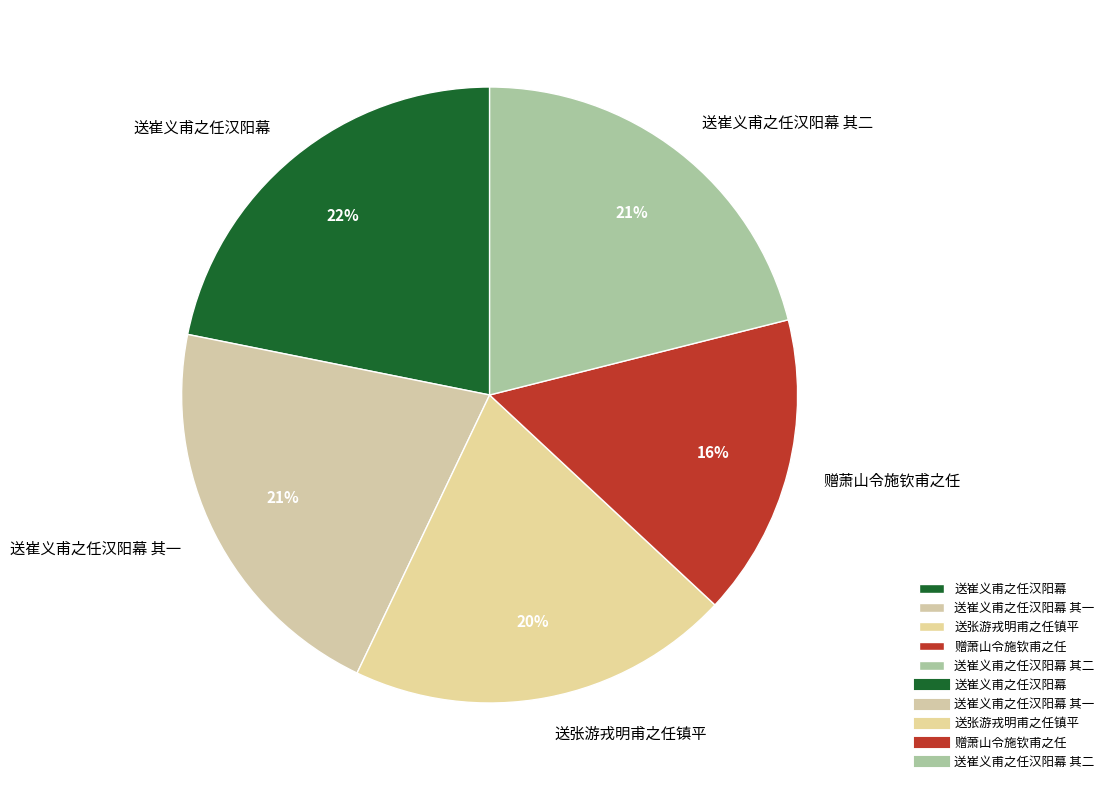

Does any single category account for the majority?

No